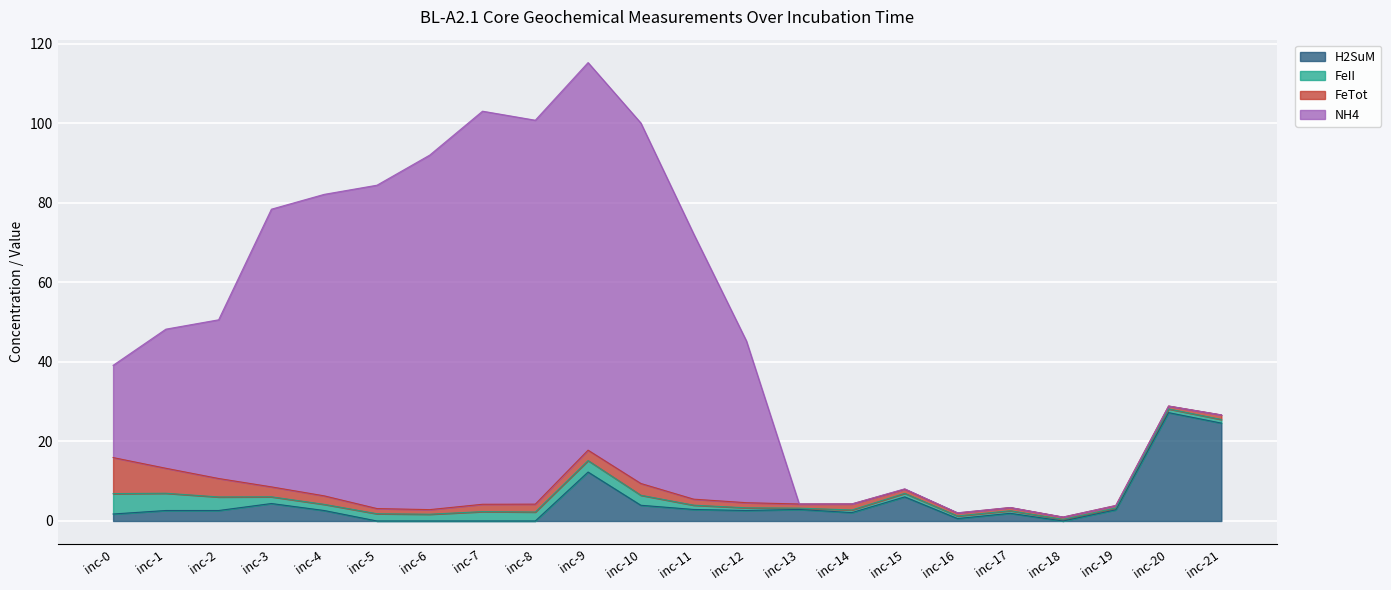

True or false: H2SuM has a value of -3.4 at inc-18.

False